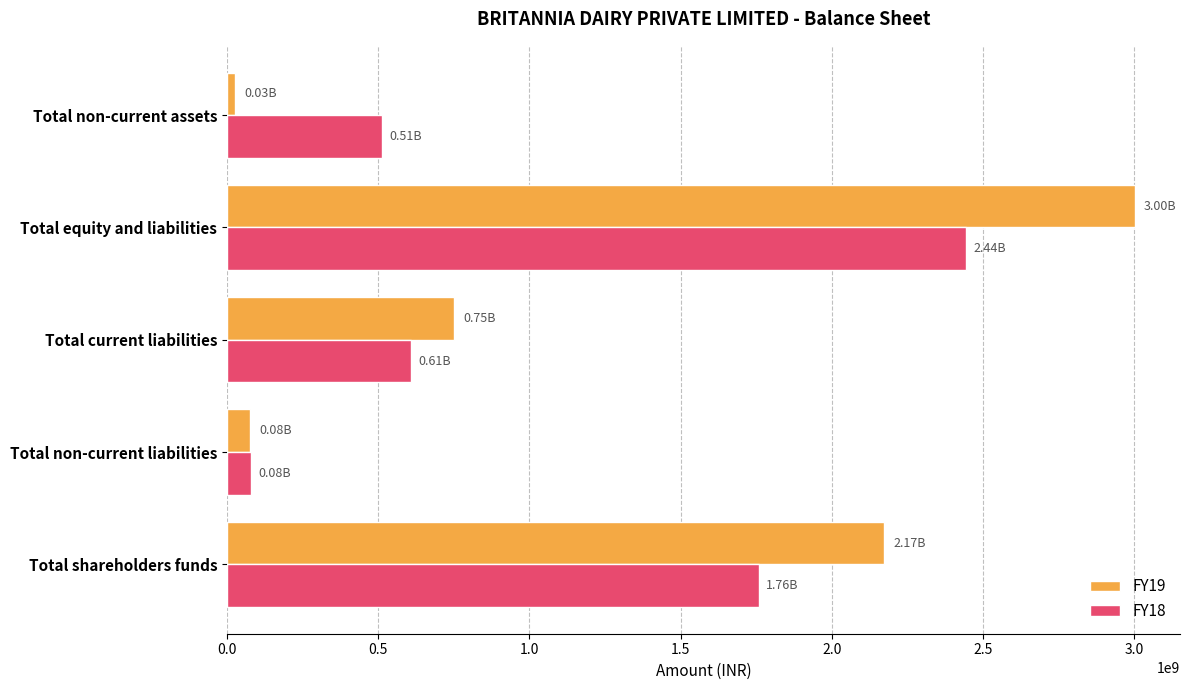

Which series has the largest range (max minus min)?

FY19